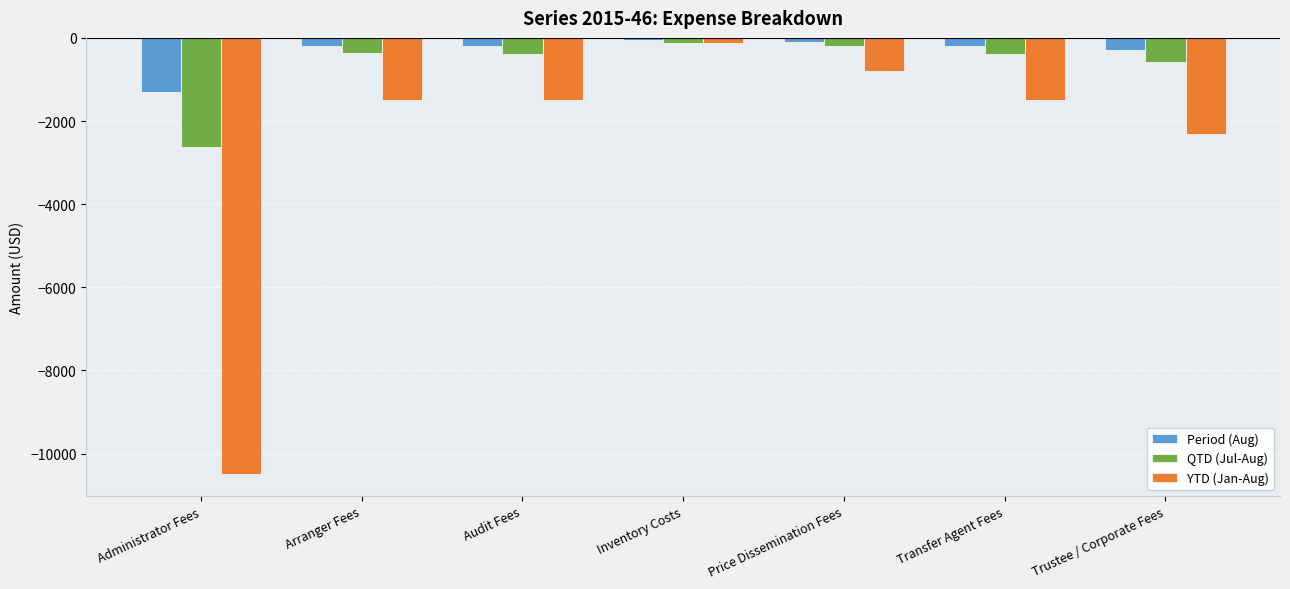

How many values in the YTD (Jan-Aug) series are below -1488?

5